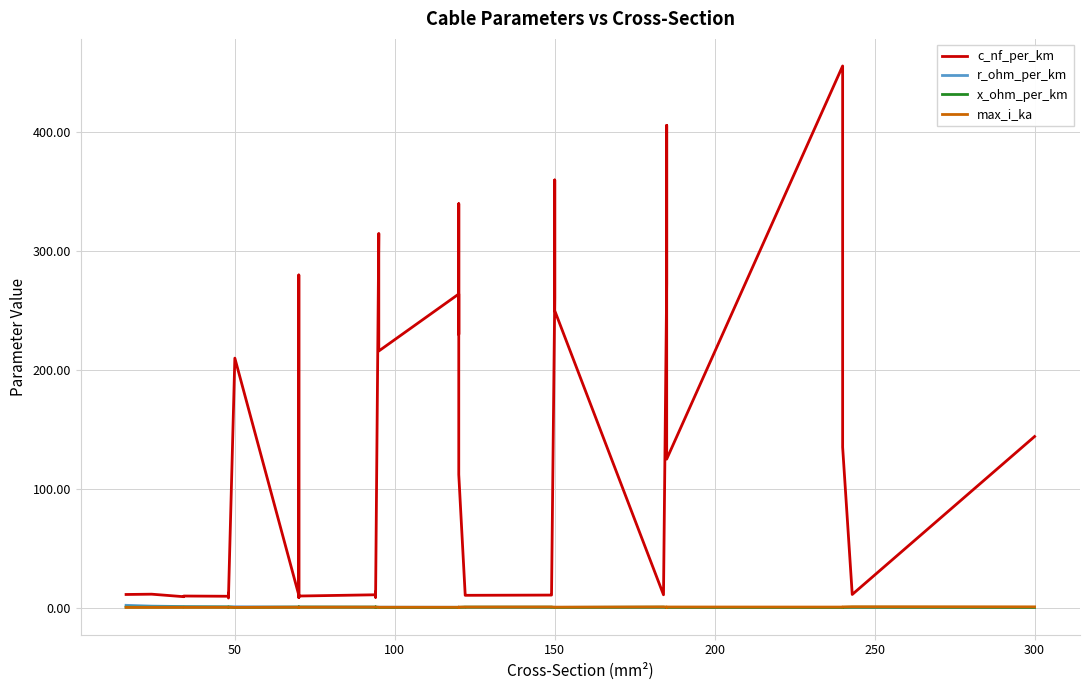

The max_i_ka series shows 0.2 at 50. True or false?

False